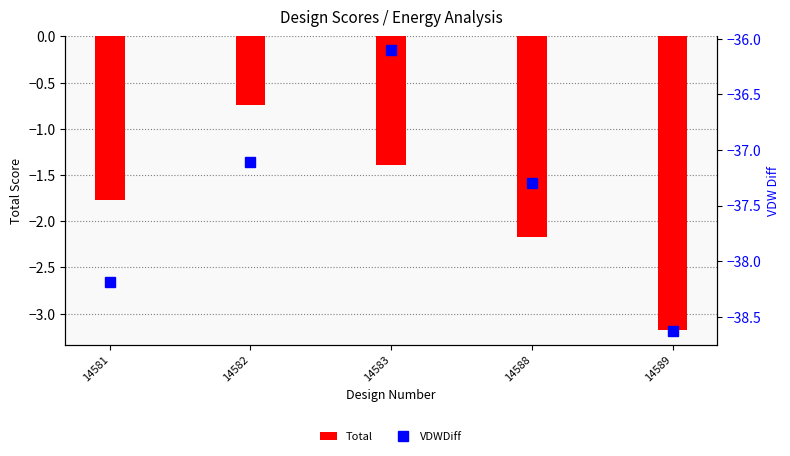

What is the highest value of the VDWDiff series?

-36.1